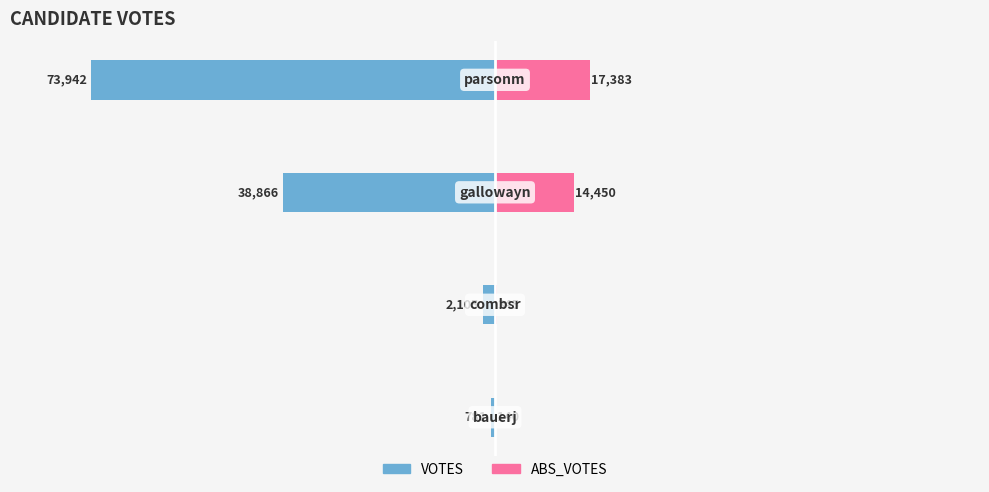

Which series has the widest spread of values?

VOTES